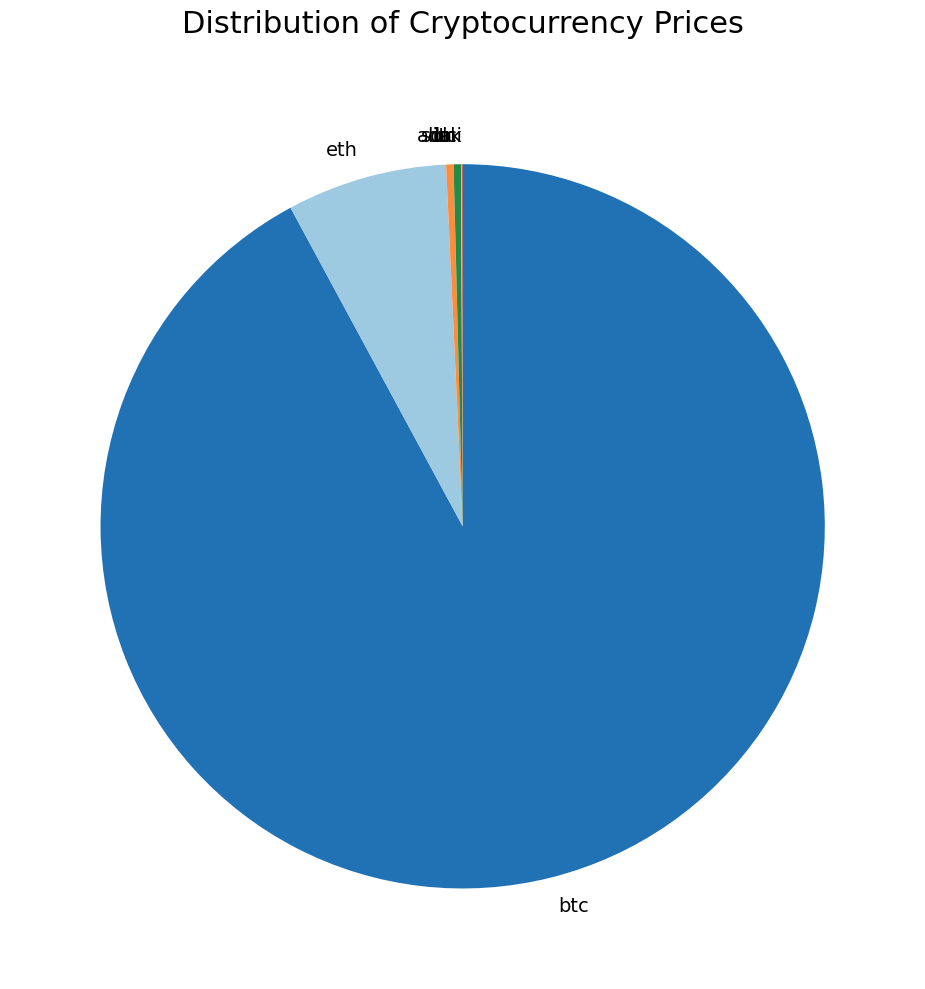

The eth slice represents 7% of the pie. True or false?

True